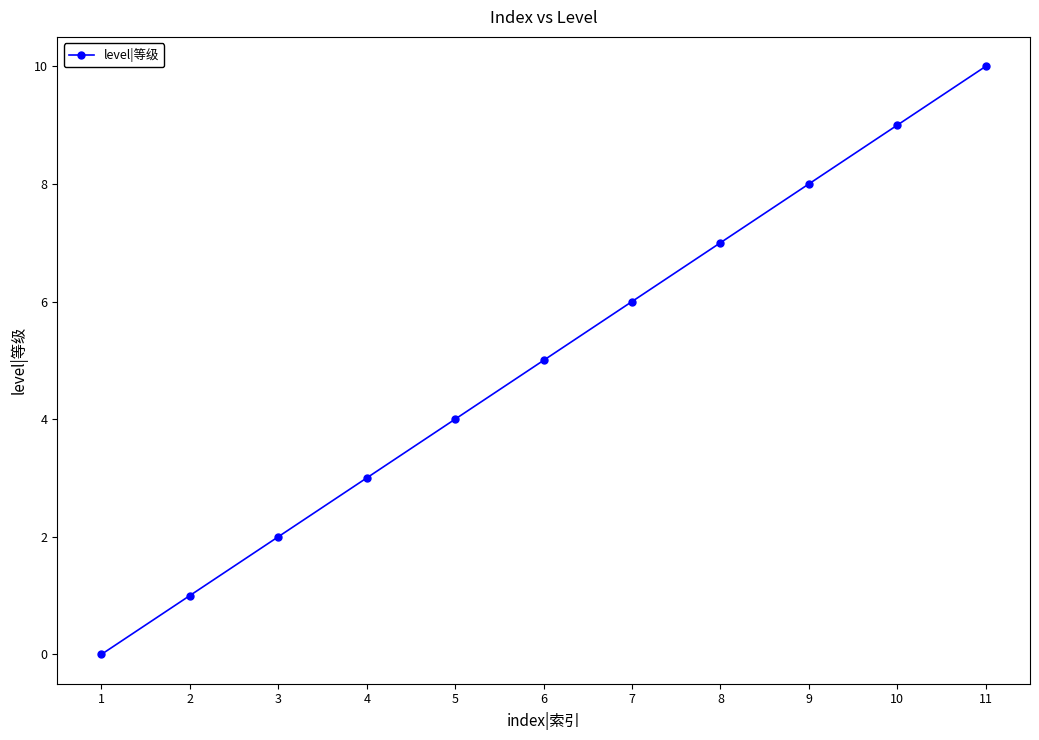

Reading left to right, list all the values displayed in this chart.

0	1	2	3	4	5	6	7	8	9	10